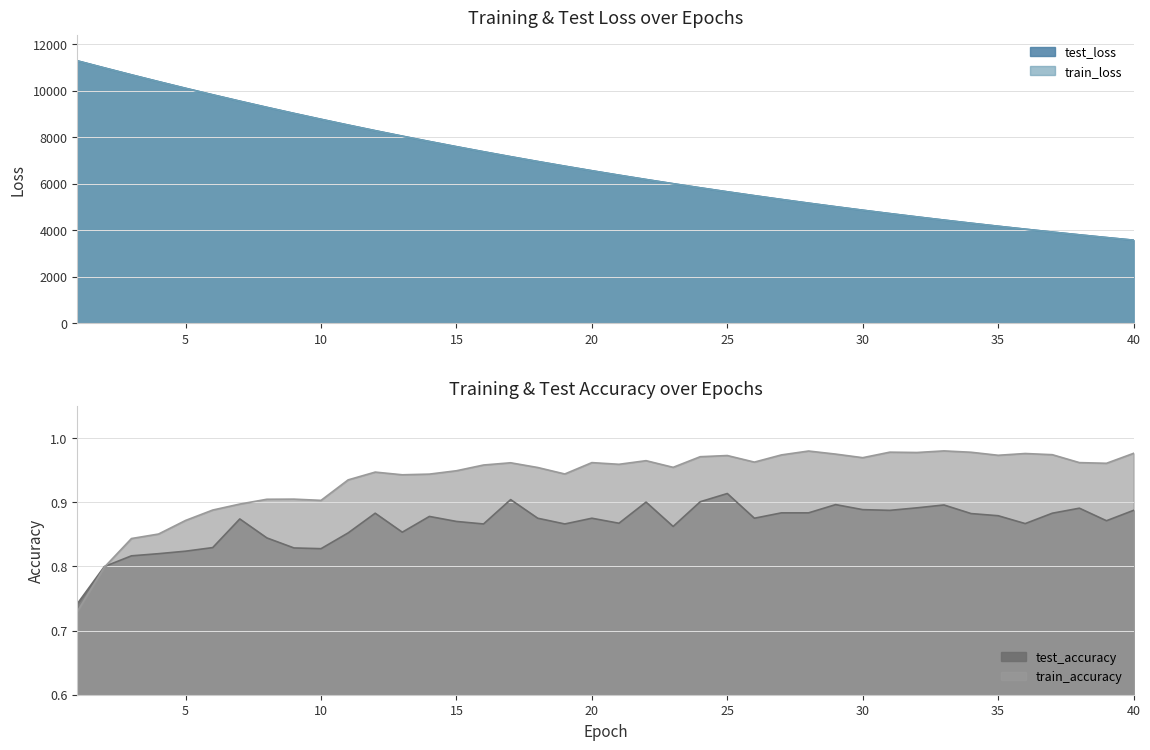

List the labels in order of train_accuracy value, largest first.

33, 28, 31, 34, 32, 40, 36, 29, 37, 27, 35, 25, 24, 30, 22, 26, 20, 38, 17, 39, 21, 16, 23, 18, 15, 12, 19, 14, 13, 11, 9, 8, 10, 7, 6, 5, 4, 3, 2, 1